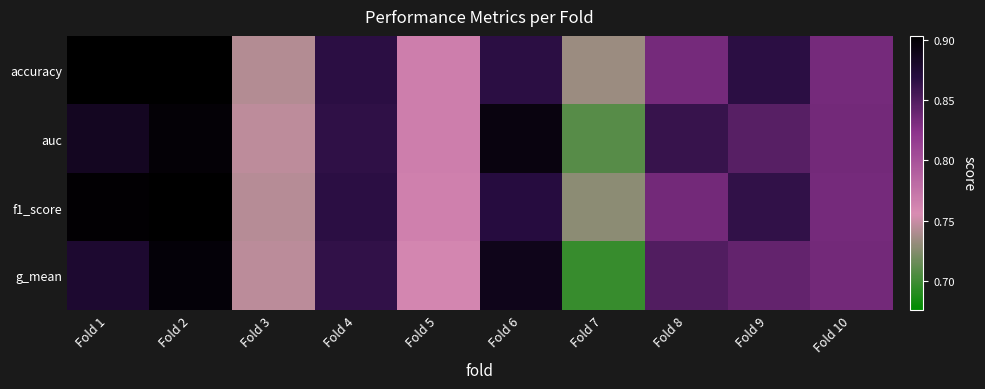

Which has a higher value, Fold 9 or Fold 8?

Fold 9